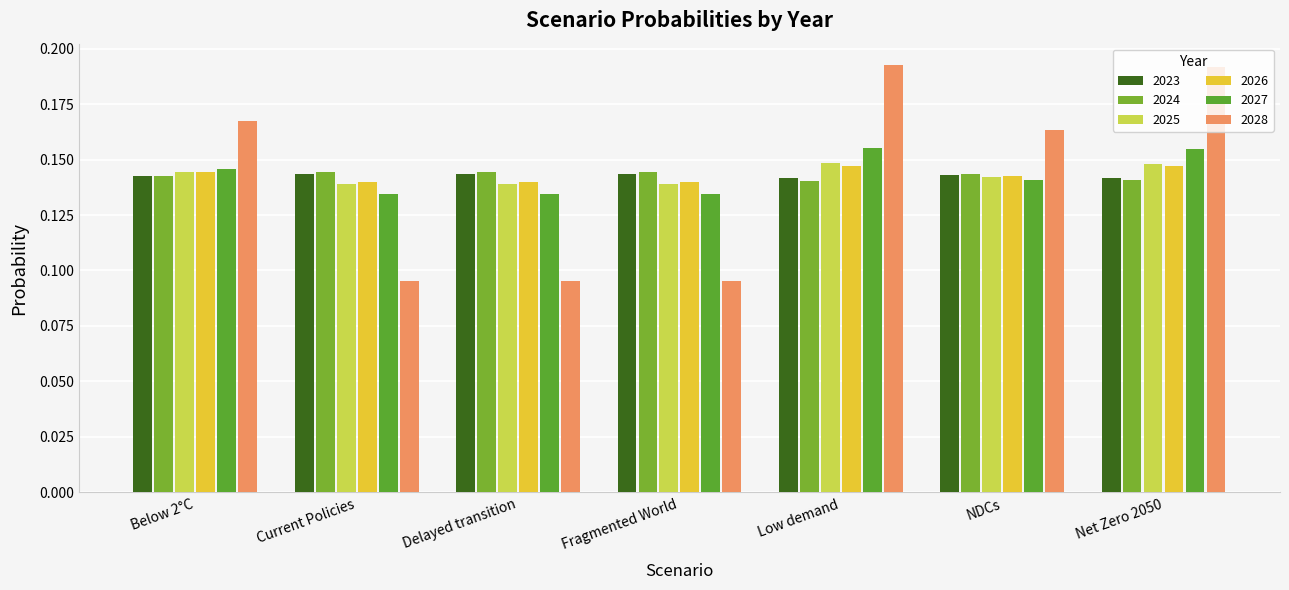

Count the 2026 values in the range 0 to 1.

7